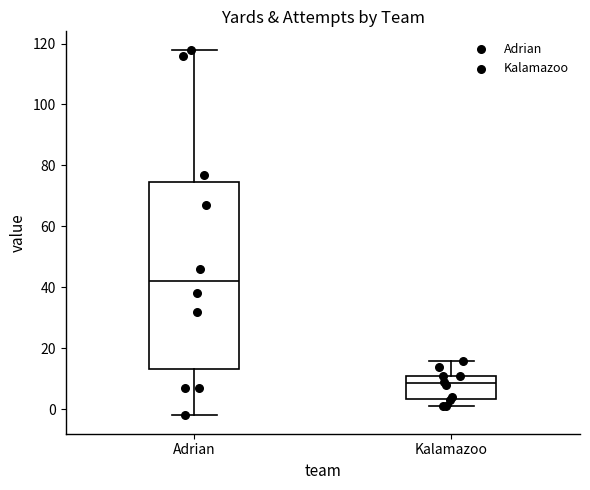

Reading left to right, transcribe this box plot: for each box, give where its median line is, the range the box spans, and where its two whiskers end, as read against the y-axis. The values are not printed on the chart, so give them approximately, as read against the axis.

Adrian: median 42, box 14 to 74, whiskers -2 to 118
Kalamazoo: median 8, box 4 to 12, whiskers 2 to 16